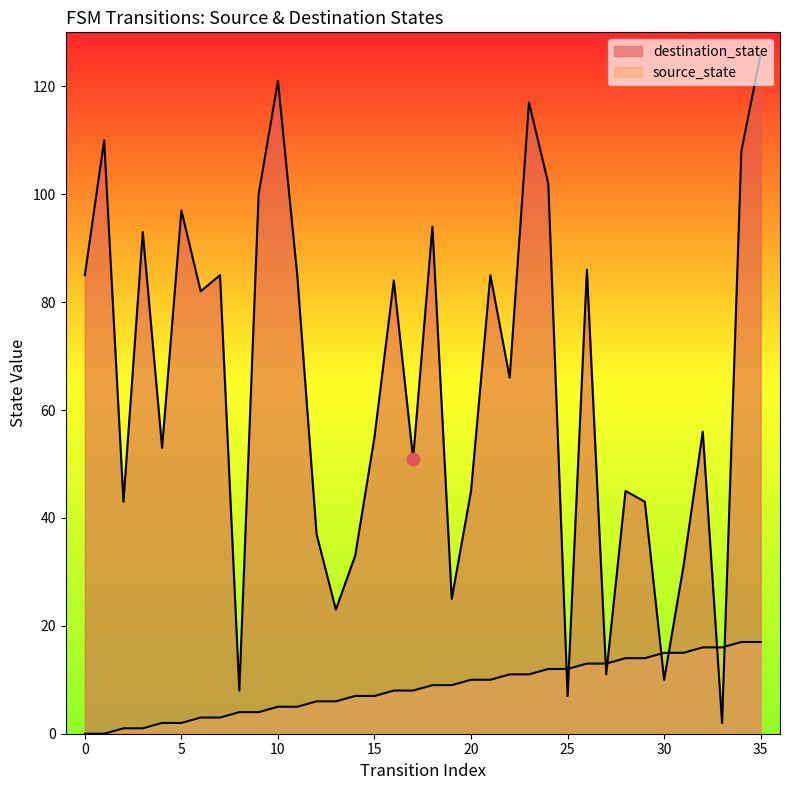

Which series reaches the minimum Y coordinate?

source_state